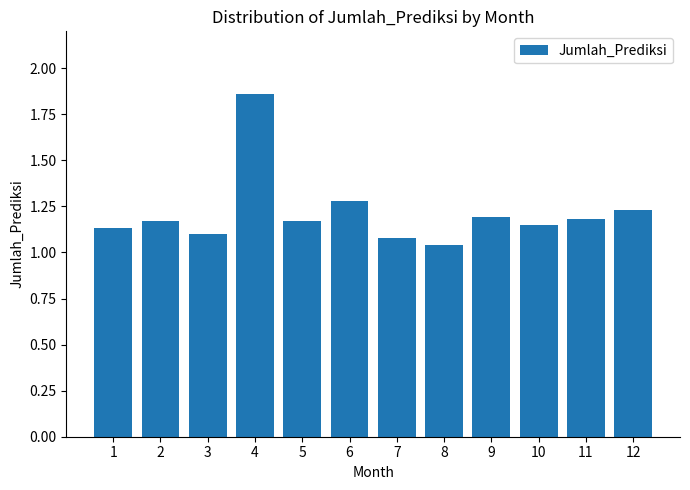

The value at 3 is 1.7. True or false?

False